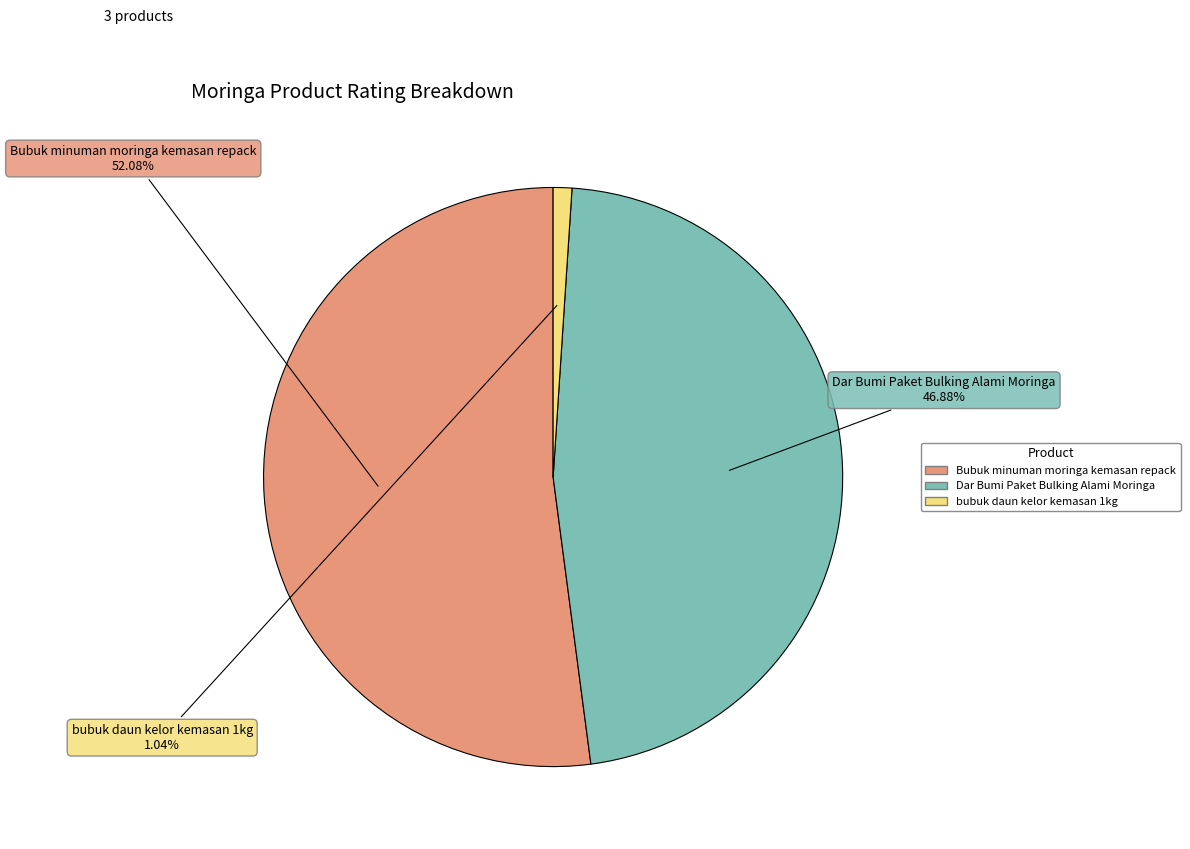

Which category has the biggest portion of the pie?

Bubuk minuman moringa kemasan repack